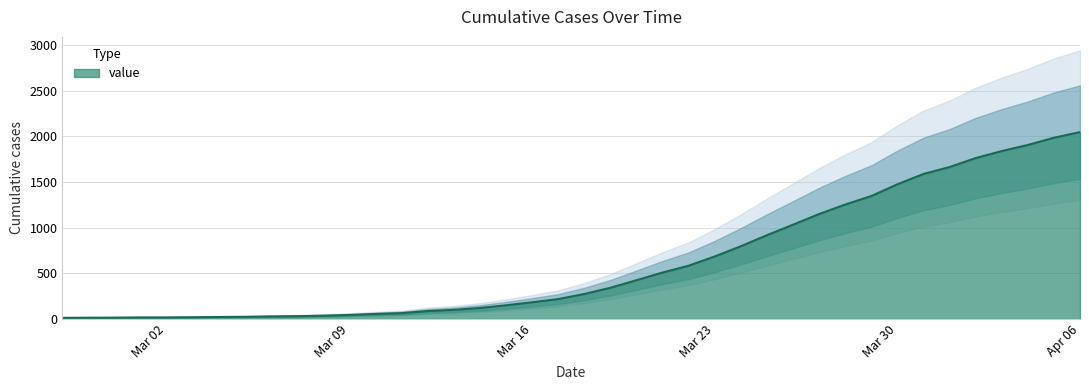

What is the maximum value shown in the chart?

2048